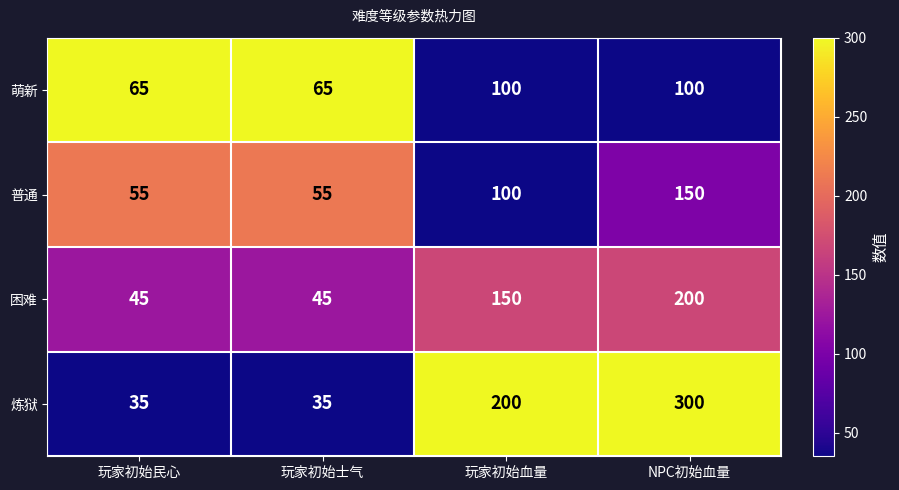

Which category has the highest value in the 困难 series?

NPC初始血量